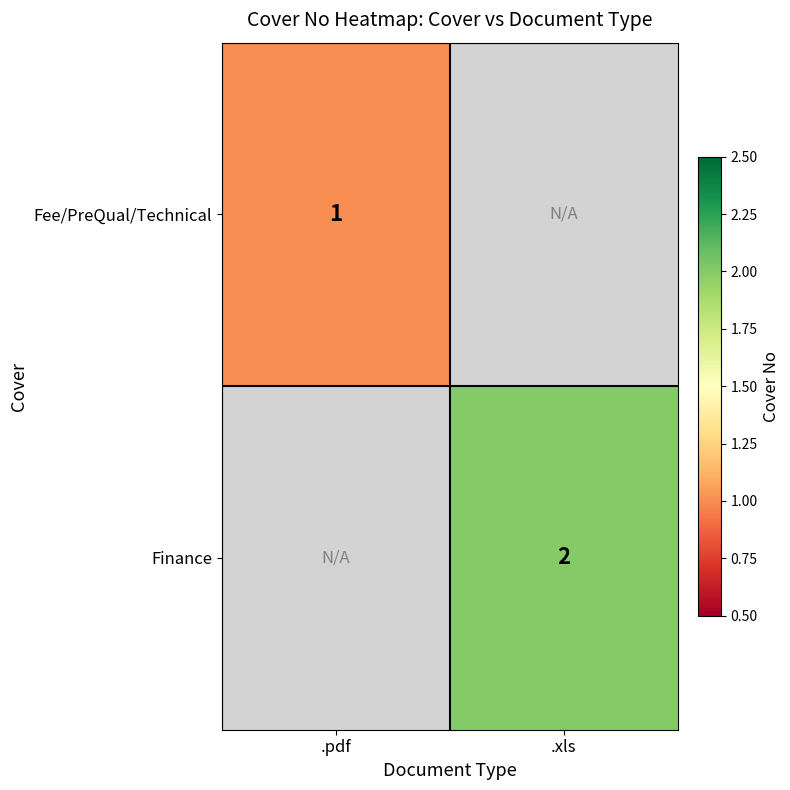

At how many categories does at least one series exceed 1?

1